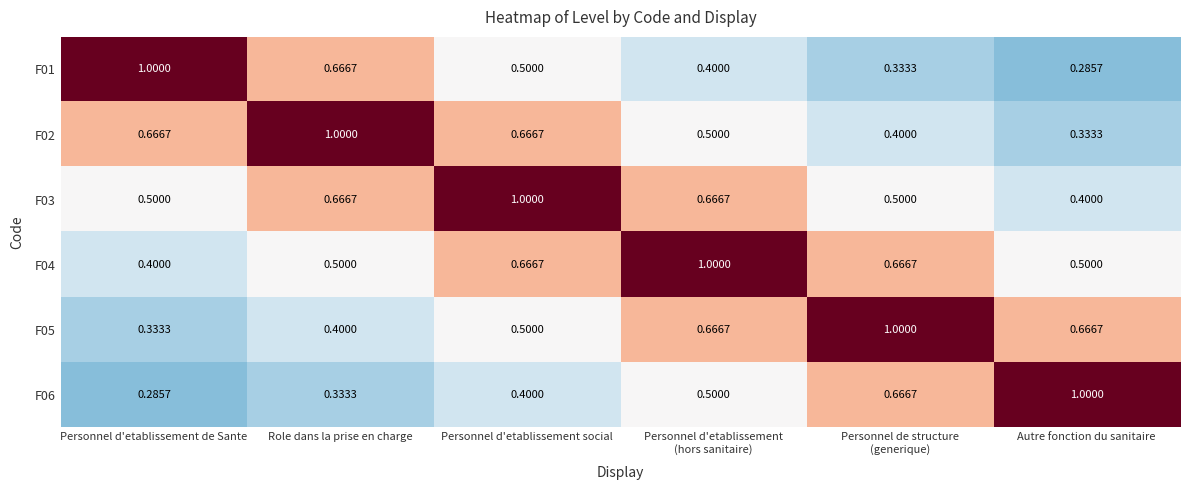

Where is F03 nearest to the value 0?

Autre fonction du sanitaire